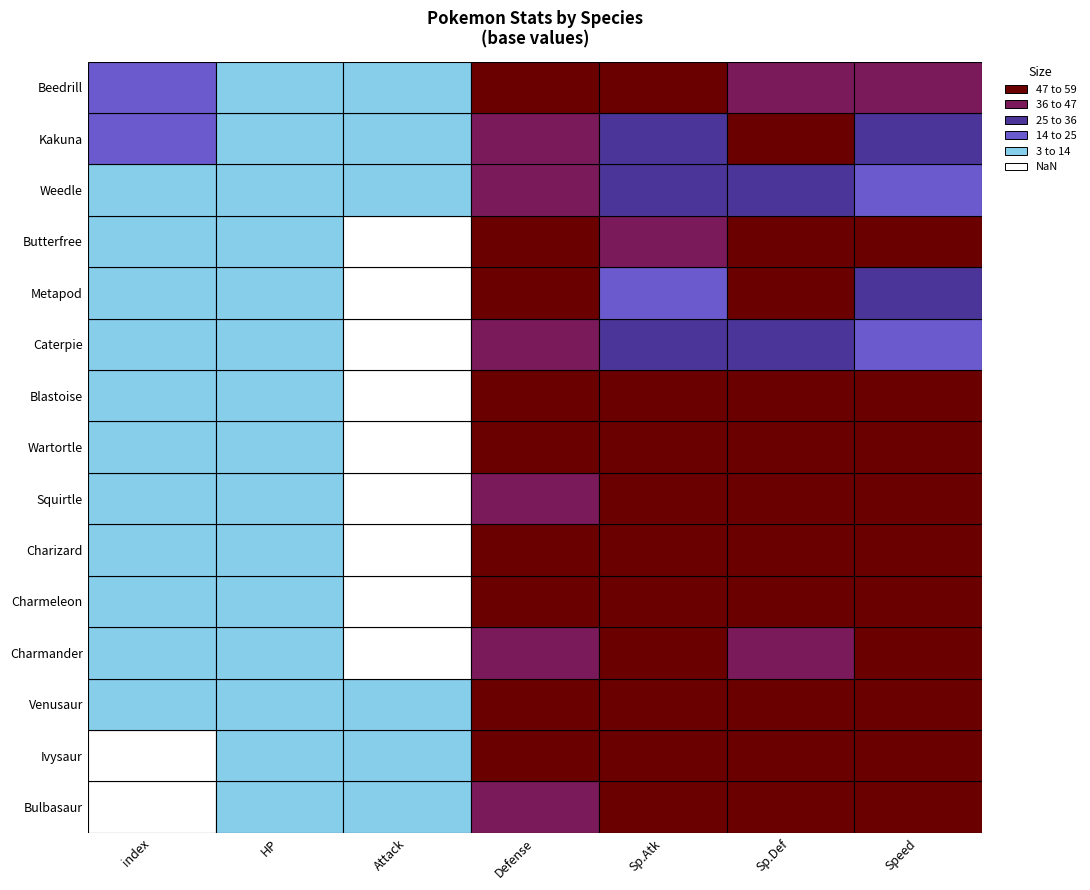

Where is 5 nearest to the value 65?

Squirtle